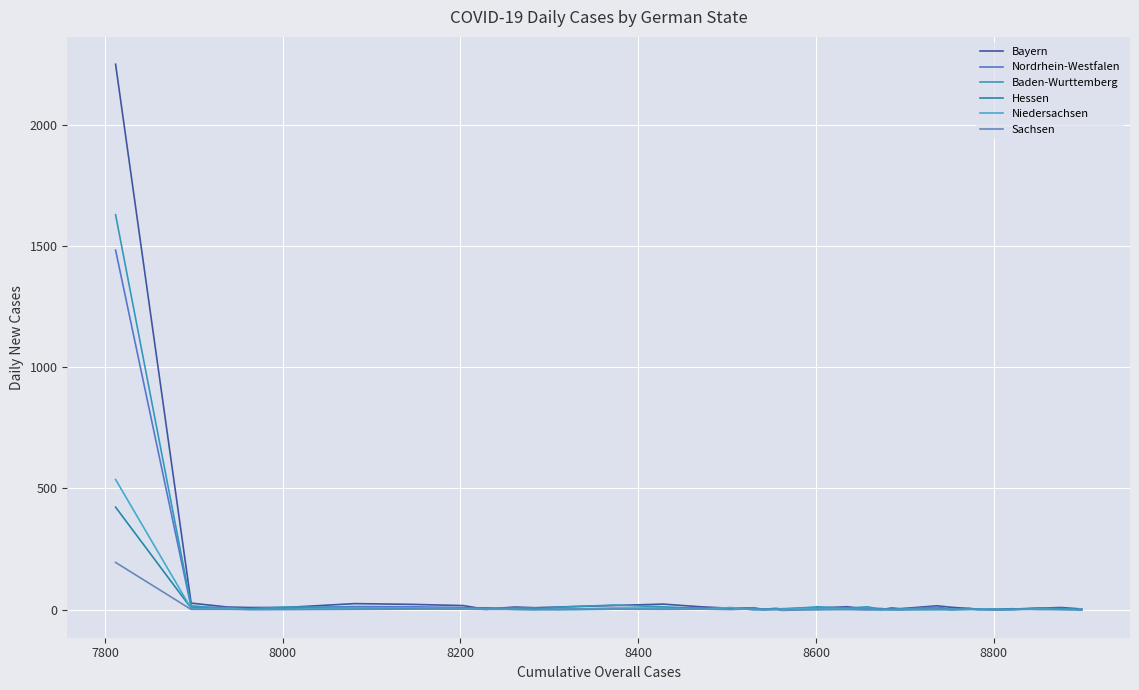

Reading left to right, list all the values displayed in this chart.

Bayern: 2250	27	11	9	9	25	22	17	2	11	8	11	17	23	12	6	6	0	2	4	7	12	3	0	7	4	16	10	5	2	2	1	0	0	6	9	6	4	0	1
Nordrhein-Westfalen: 1483	10	9	3	7	13	12	9	1	8	8	2	6	6	5	5	8	2	1	1	8	4	6	5	1	0	12	1	5	2	0	2	1	2	7	3	2	3	0	0
Baden-Wurttemberg: 1629	16	4	4	11	9	6	5	8	4	1	10	19	12	5	6	2	1	6	2	12	6	12	1	0	4	6	0	1	3	0	0	3	3	5	5	3	0	0	2
Hessen: 423	6	3	3	4	3	4	5	6	1	2	0	2	4	5	5	0	1	3	0	0	2	0	1	1	0	0	1	4	0	2	0	0	4	1	2	1	1	0	1
Niedersachsen: 537	5	5	1	2	7	8	5	2	2	0	2	4	5	2	9	0	0	1	2	5	3	1	0	0	1	1	1	1	1	3	0	0	0	3	1	0	0	0	0
Sachsen: 195	1	1	0	0	1	2	2	1	1	0	1	2	1	2	0	3	0	1	-3	1	0	0	1	1	0	3	0	2	0	0	0	0	1	1	0	0	0	0	0